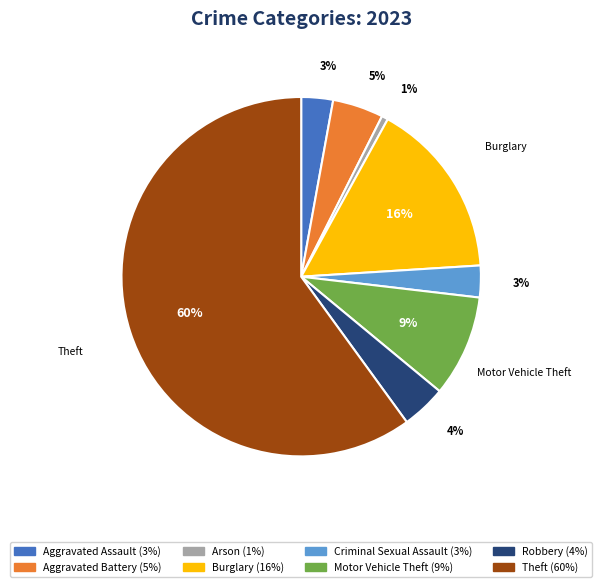

To the nearest percent, what is the average slice percentage?

12%